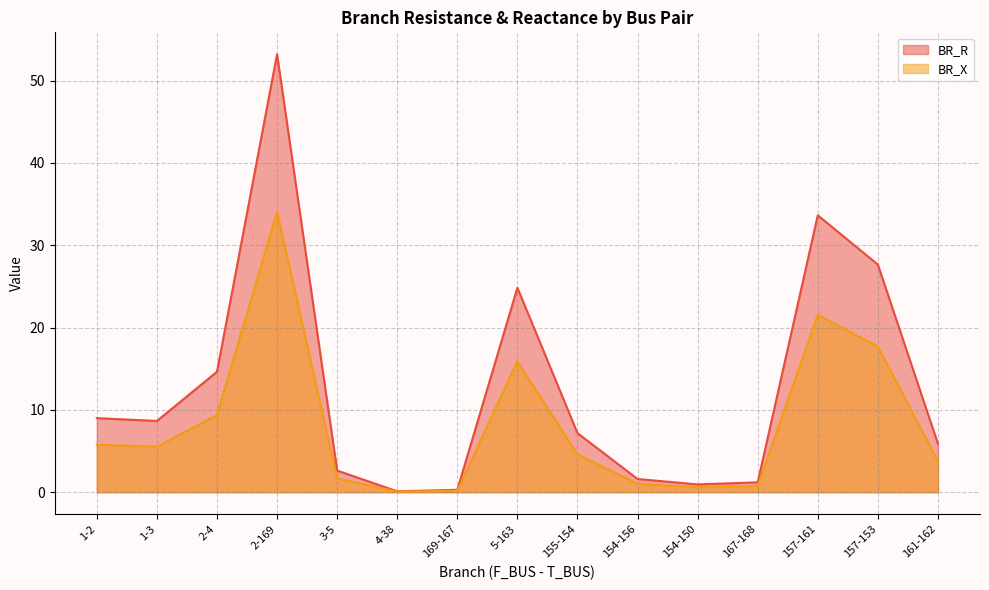

At which category does BR_X reach its first local peak?

2-169